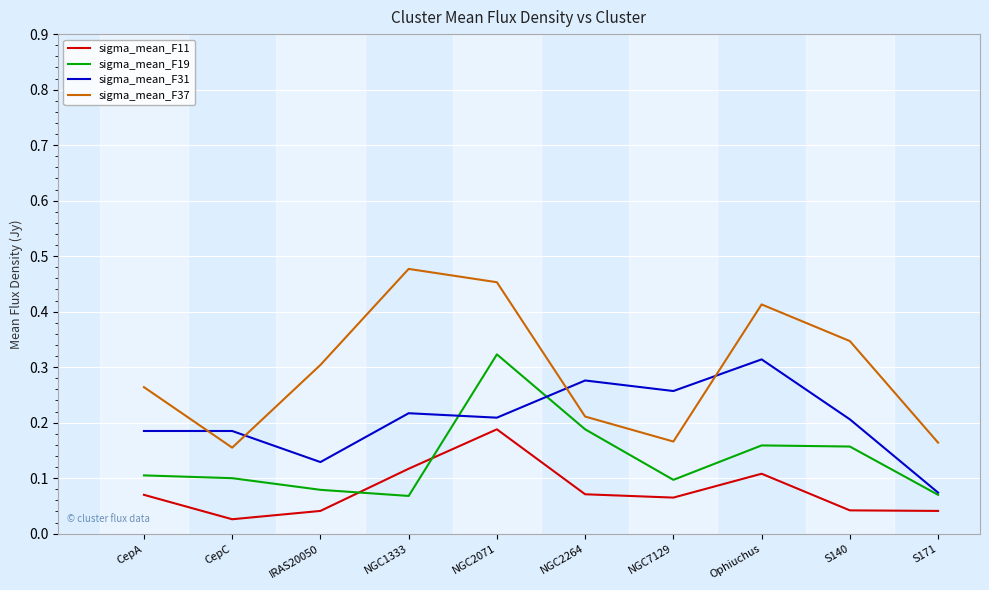

At how many categories does at least one series exceed 0?

10